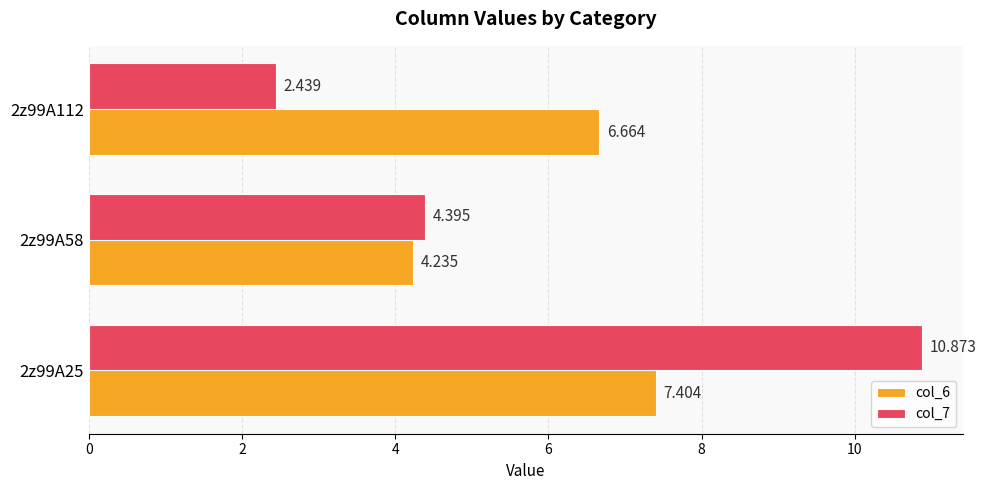

How many series are shown in this chart?

2